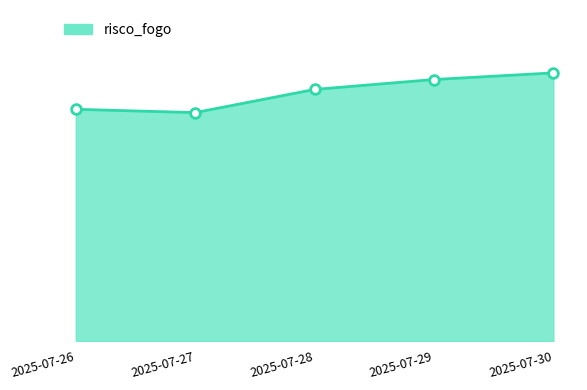

Which series reaches the maximum Y coordinate?

risco_fogo_line